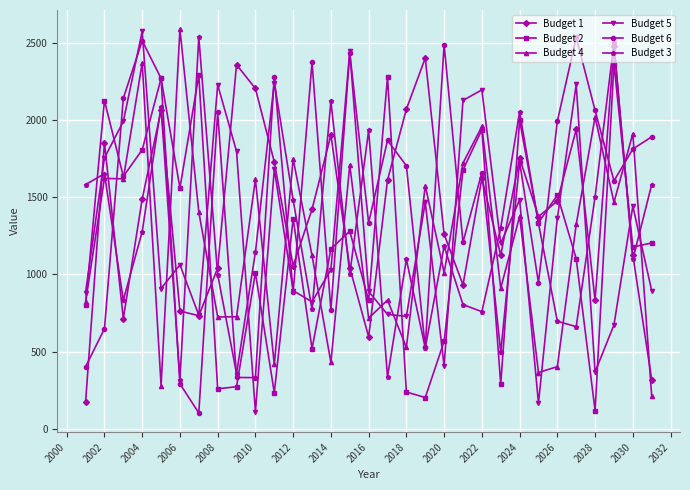

What is the value of the Budget 3 point at the 5th from the left?

2086